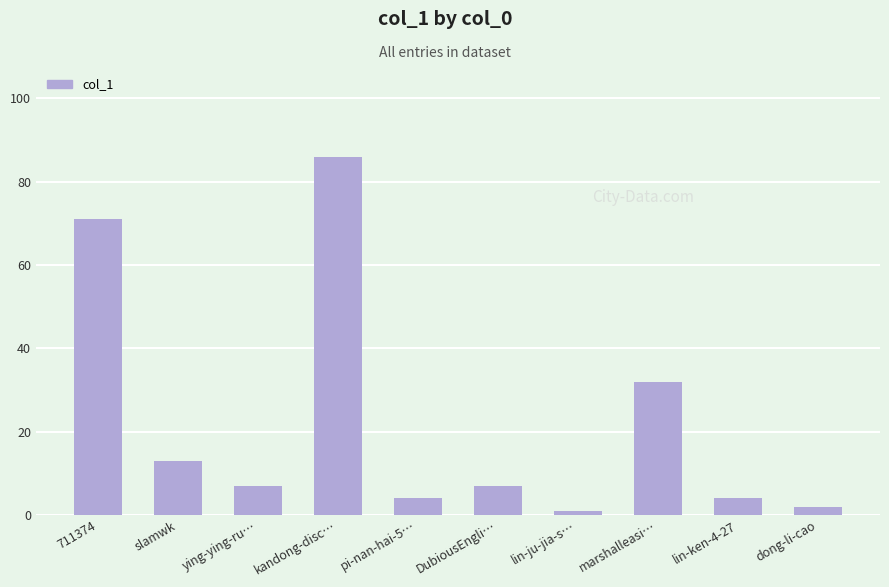

How many bars are there in total?

10